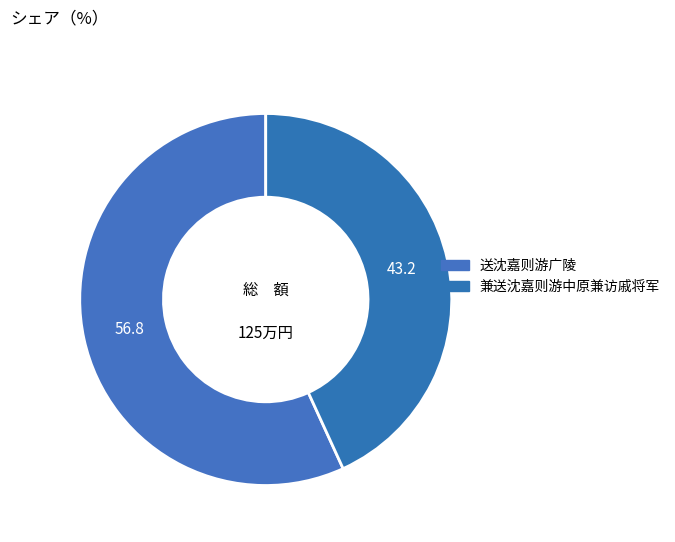

Which has a higher value, 兼送沈嘉则游中原兼访戚将军 or 送沈嘉则游广陵?

送沈嘉则游广陵